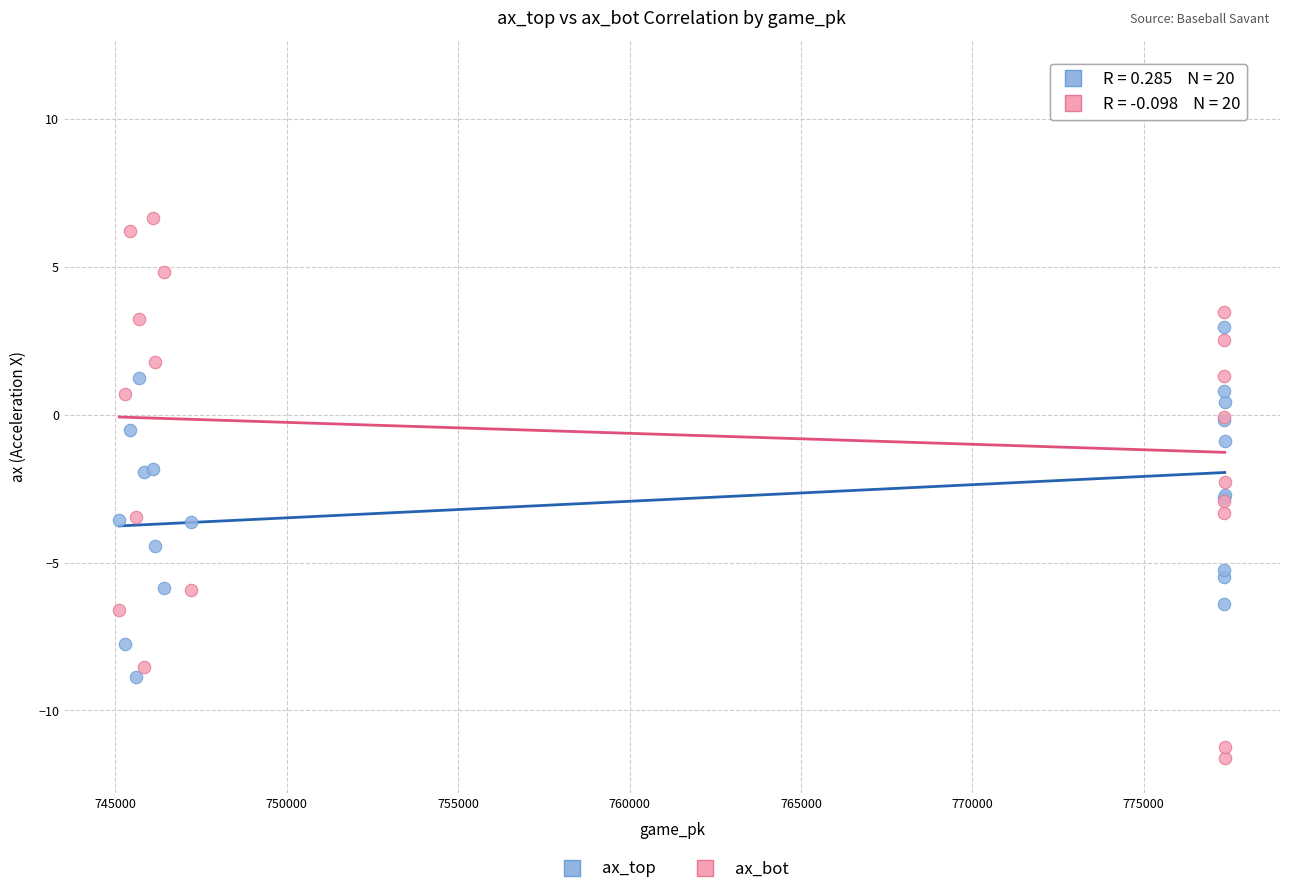

What is the X range (max minus min) for the scatter plot?

32243.0